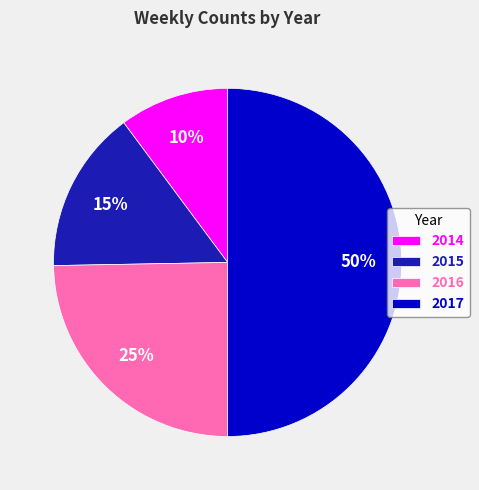

Is the sum of 2017 and 2014 greater than half?

Yes